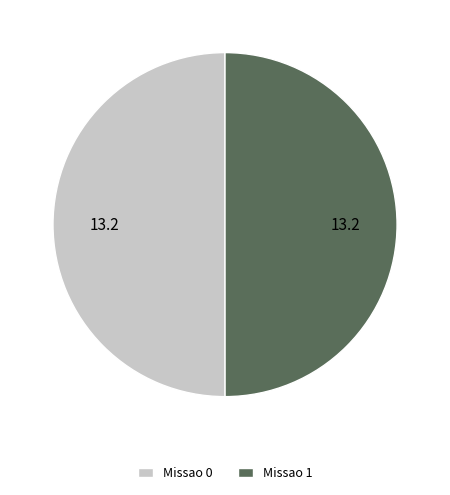

True or false: Missao 1 accounts for 35% of the total.

False